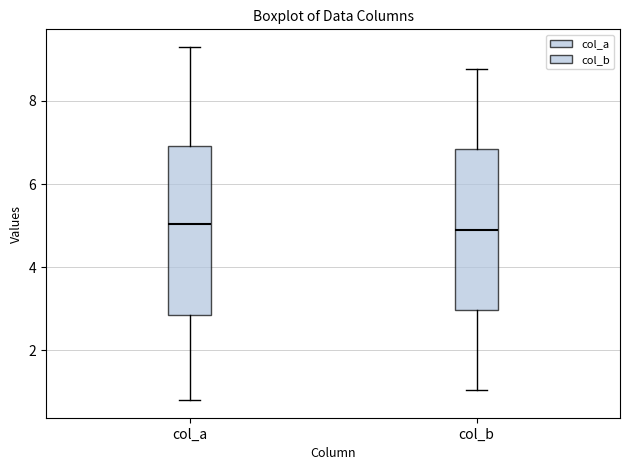

Reading left to right, read every box against the y-axis: the position of its median line, the range the box covers, and the ends of its whiskers. The values are not printed on the chart, so give them approximately, as read against the axis.

col_a: median 5.0, box 2.8 to 7.0, whiskers 0.8 to 9.4
col_b: median 5.0, box 3.0 to 6.8, whiskers 1.0 to 8.8